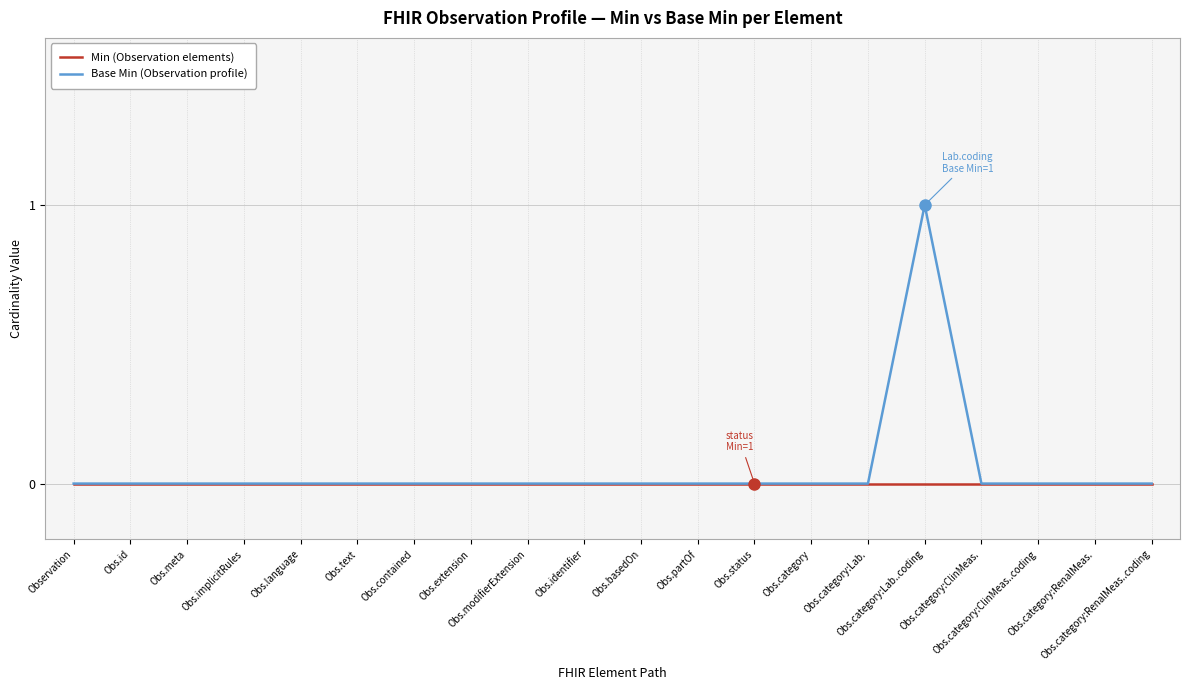

What is the label of the 5th point from the right?

Obs.category:Lab..coding